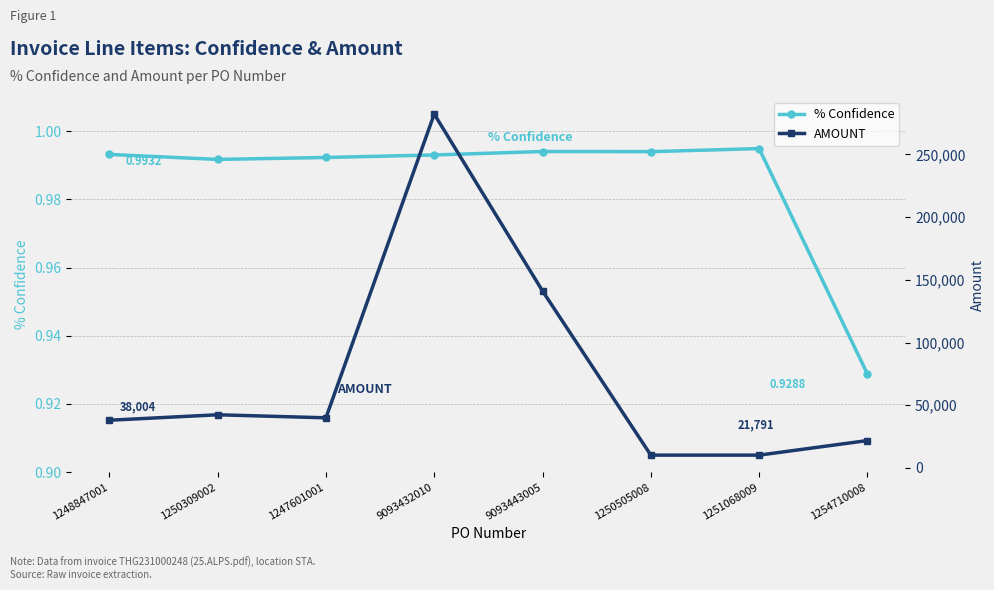

What is the smallest value displayed?

0.9